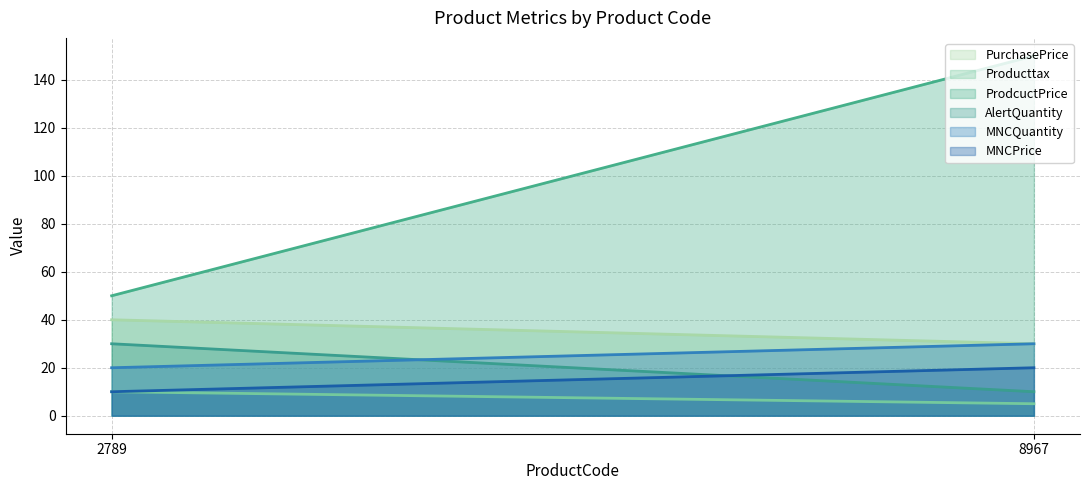

Does the chart display data point markers on the line(s)?

No